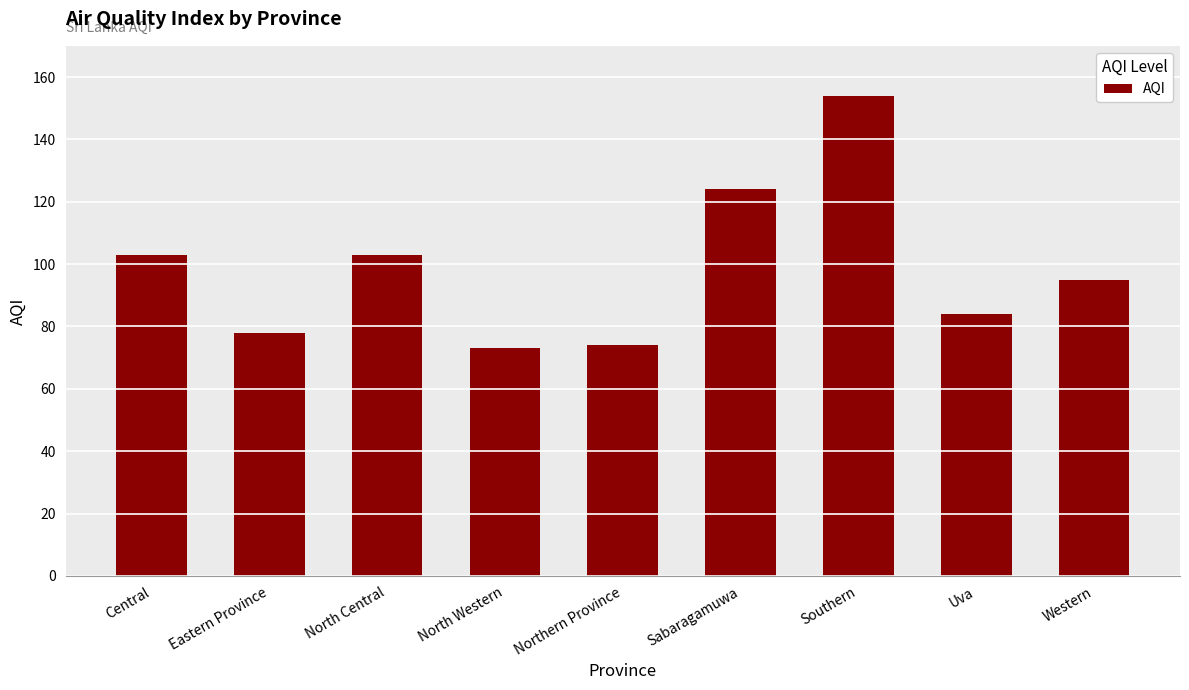

How many bars are there in total?

9